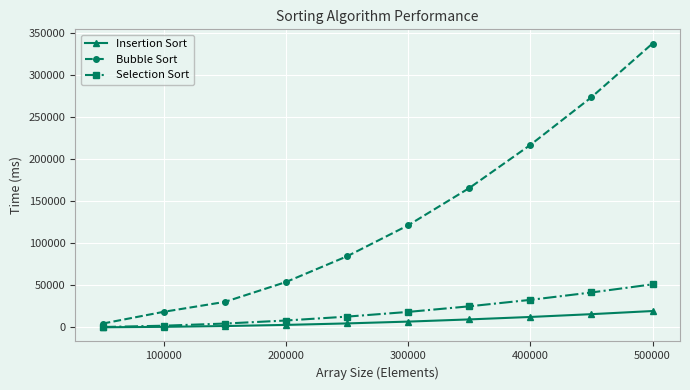

At how many categories does at least one series exceed 188050?

3